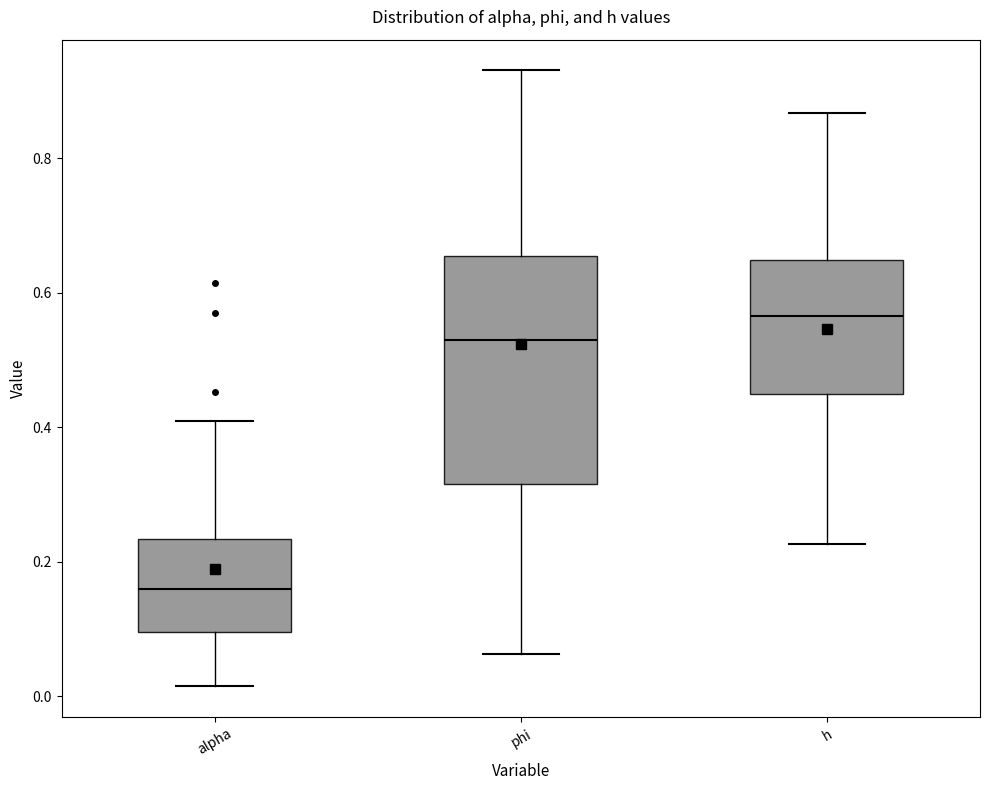

Reading left to right, read every box against the y-axis: the position of its median line, the range the box covers, and the ends of its whiskers. The values are not printed on the chart, so give them approximately, as read against the axis.

alpha: median 0.16, box 0.10 to 0.24, whiskers 0.02 to 0.40
phi: median 0.52, box 0.32 to 0.66, whiskers 0.06 to 0.94
h: median 0.56, box 0.44 to 0.64, whiskers 0.22 to 0.86